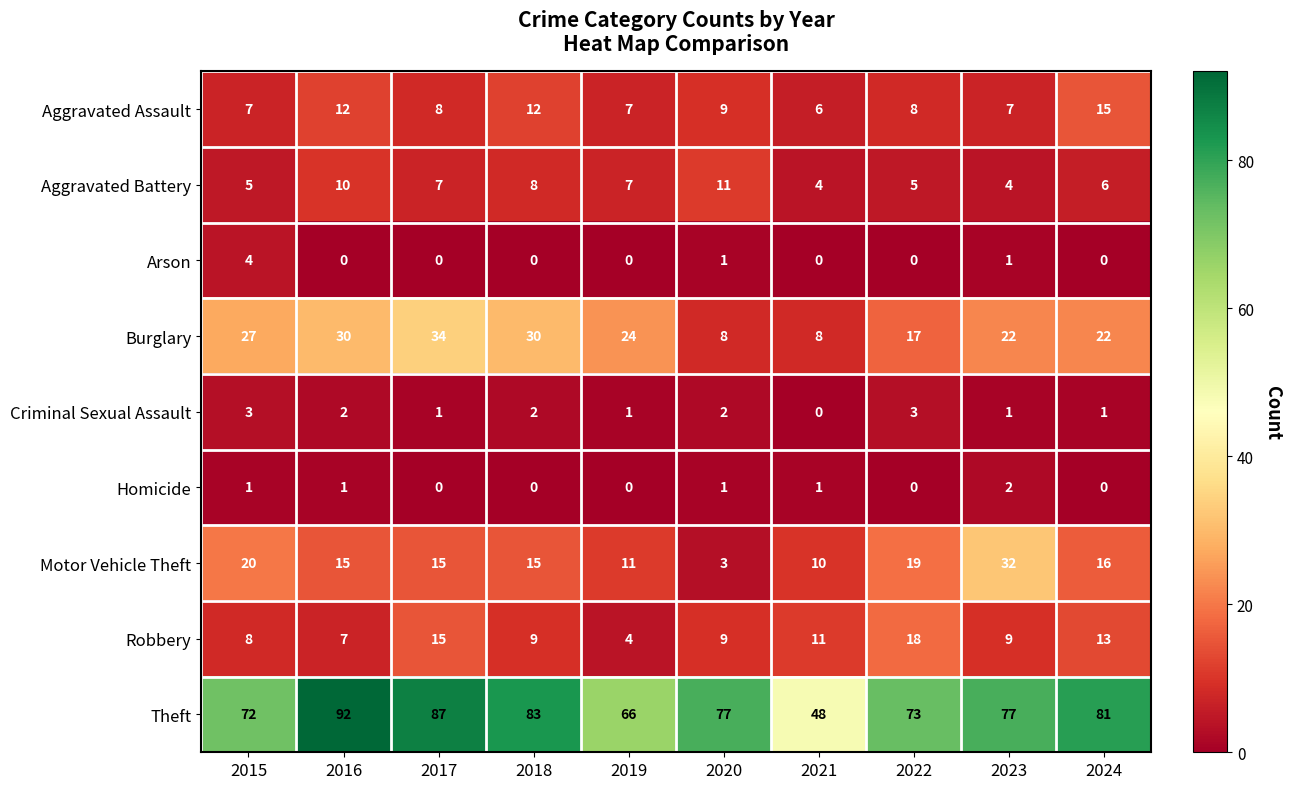

Rank the series by their maximum value, from lowest to highest.

Homicide, Criminal Sexual Assault, Arson, Aggravated Battery, Aggravated Assault, Robbery, Motor Vehicle Theft, Burglary, Theft